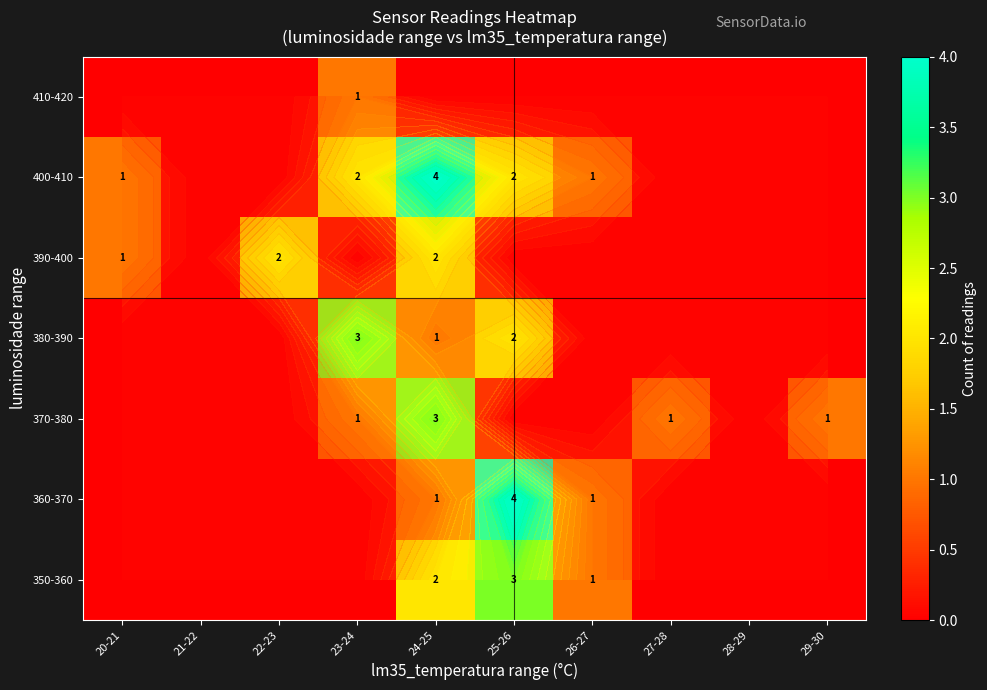

Rank the series at 26-27 from highest to lowest value.

350-360, 360-370, 400-410, 370-380, 380-390, 390-400, 410-420